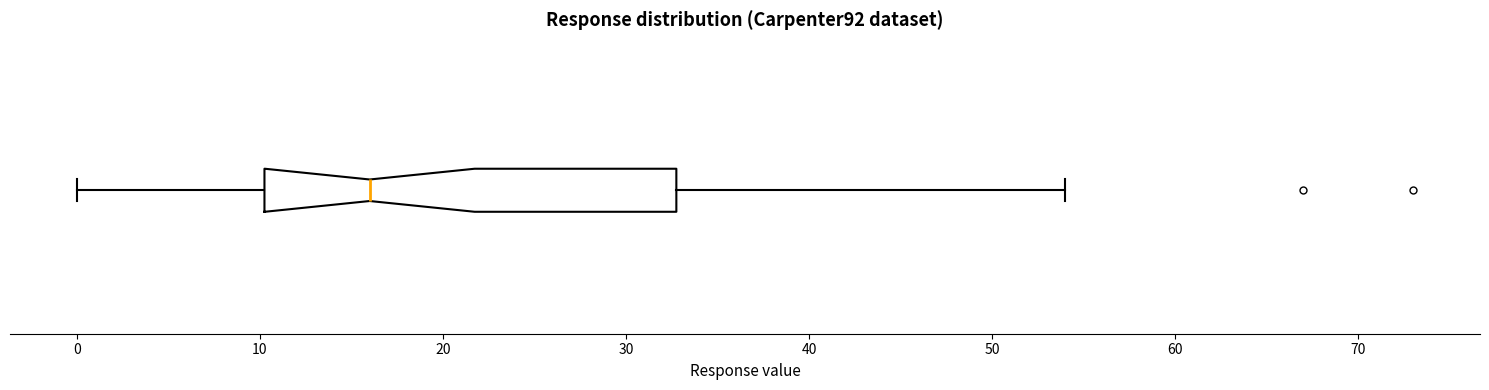

Transcribe this box plot: give where the median line is, the range the box spans, and where the two whiskers end, as read against the x-axis. The values are not printed on the chart, so give them approximately, as read against the axis.

median 16, box 10 to 33, whiskers 0 to 54